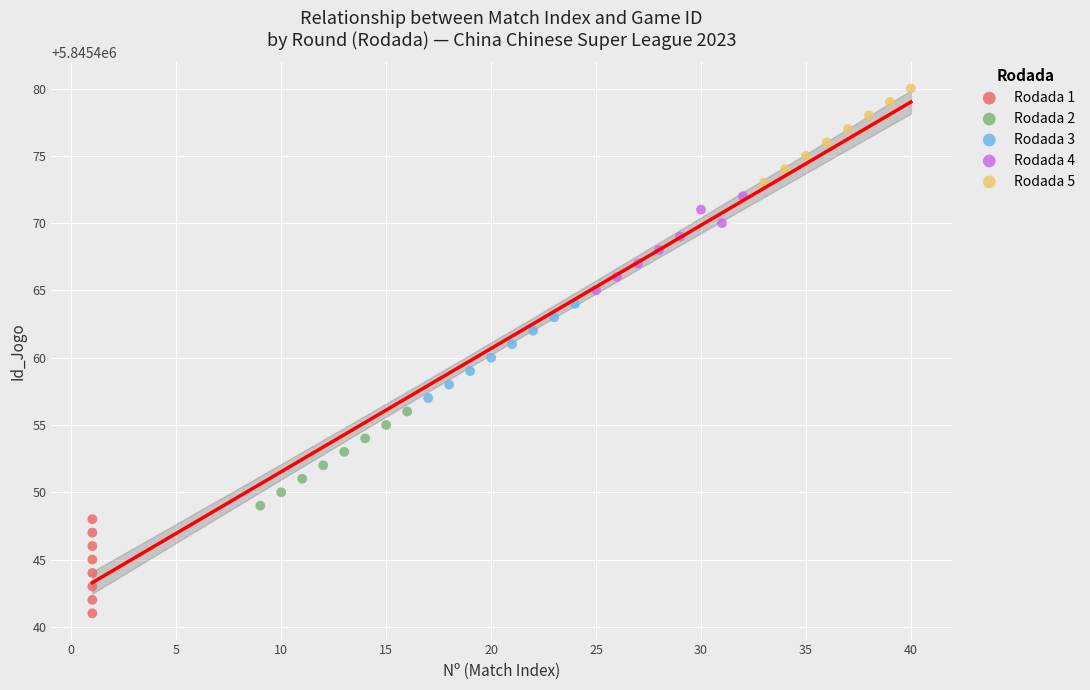

Which series reaches the maximum Y coordinate?

Rodada 5